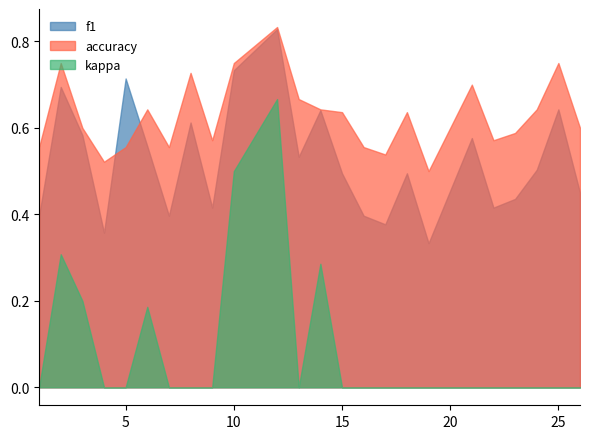

The value of accuracy at 23 is 0.6. True or false?

True